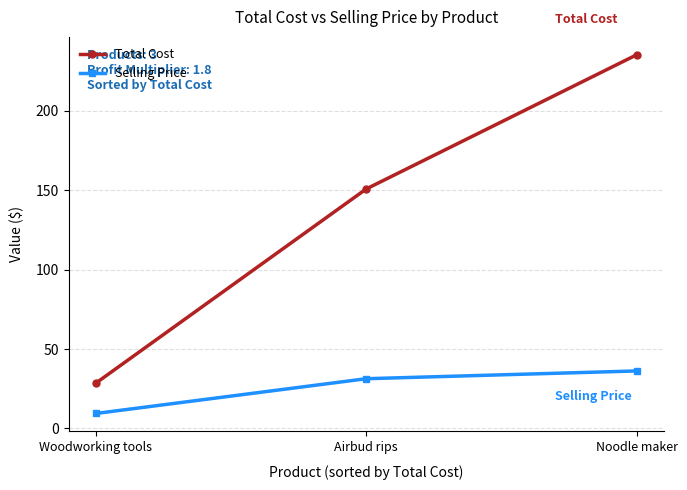

How many values in the Selling Price series are below 31?

1